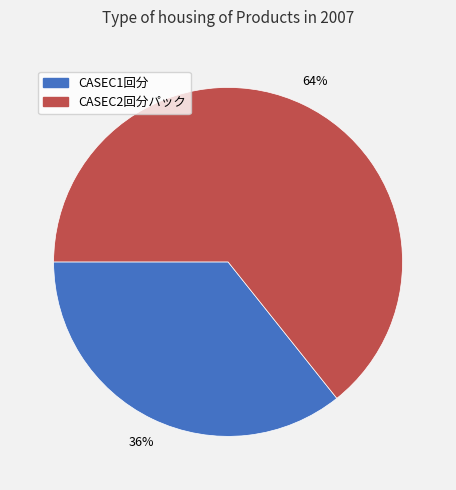

Combined, do CASEC1回分 and CASEC2回分パック account for over 50%?

Yes